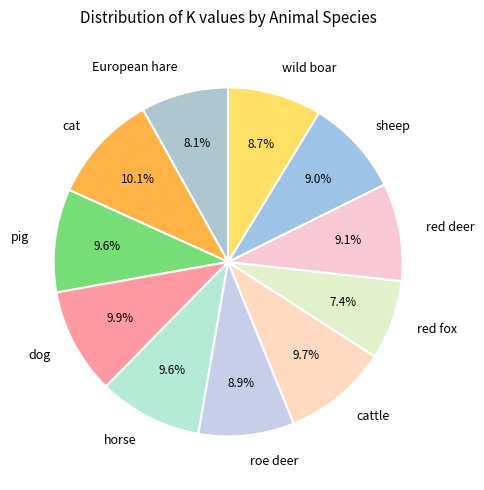

Approximately how many times larger is the value at red deer compared to cat?

0.9